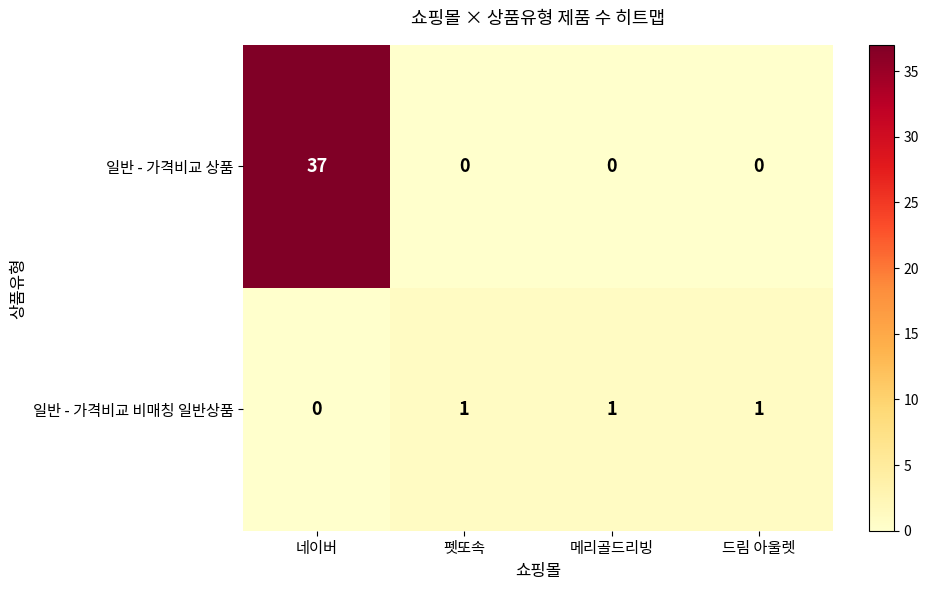

What is the total value across all series at 네이버?

37